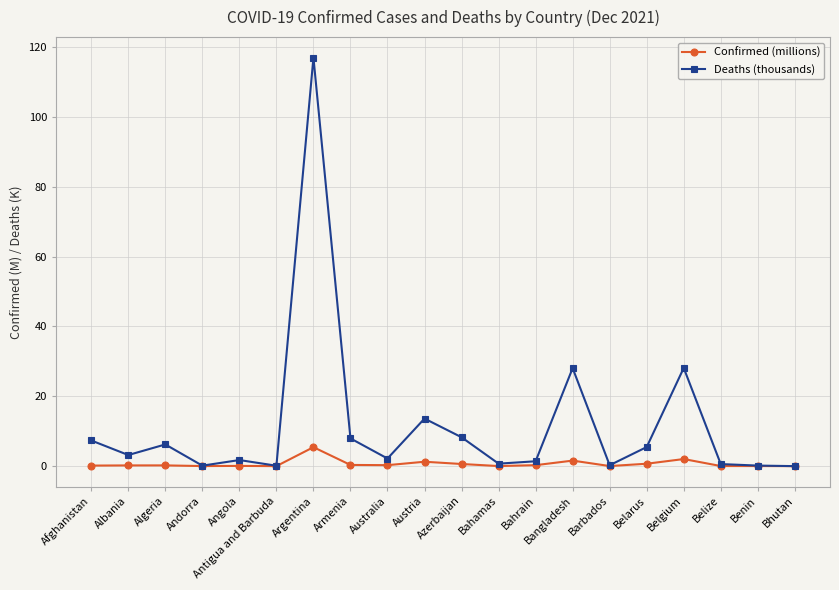

The value of Deaths (thousands) at Albania is 3.2. True or false?

True